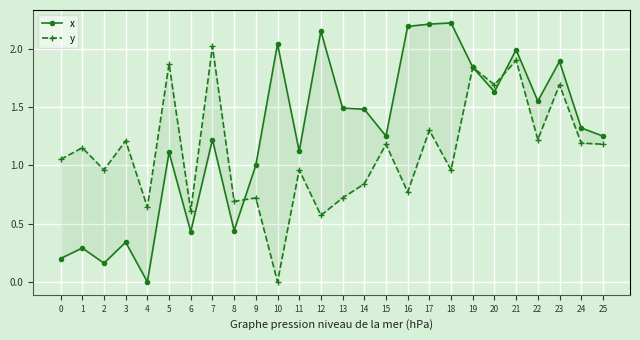

Which series has the widest spread of values?

x